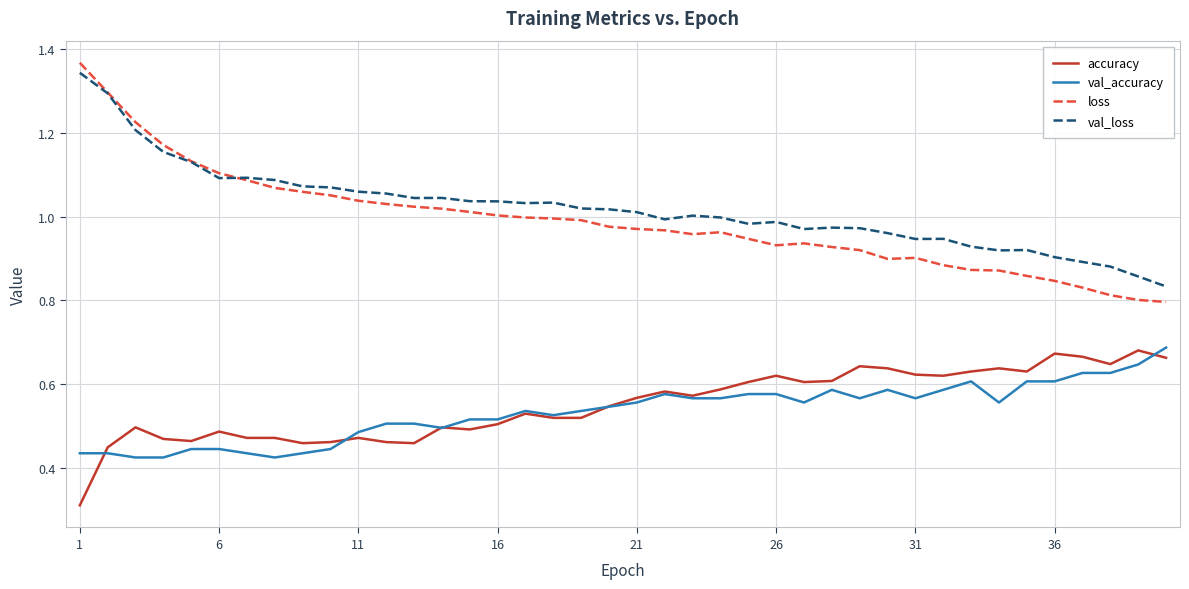

Which series has the widest spread of values?

loss